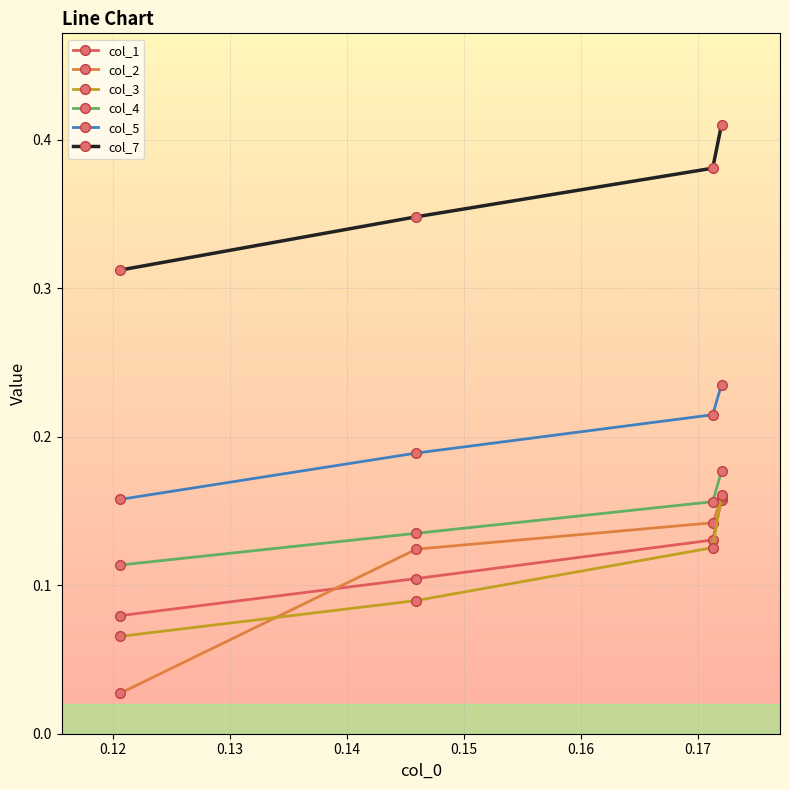

What are all the series names shown in the legend?

col_1, col_2, col_3, col_4, col_5, col_7